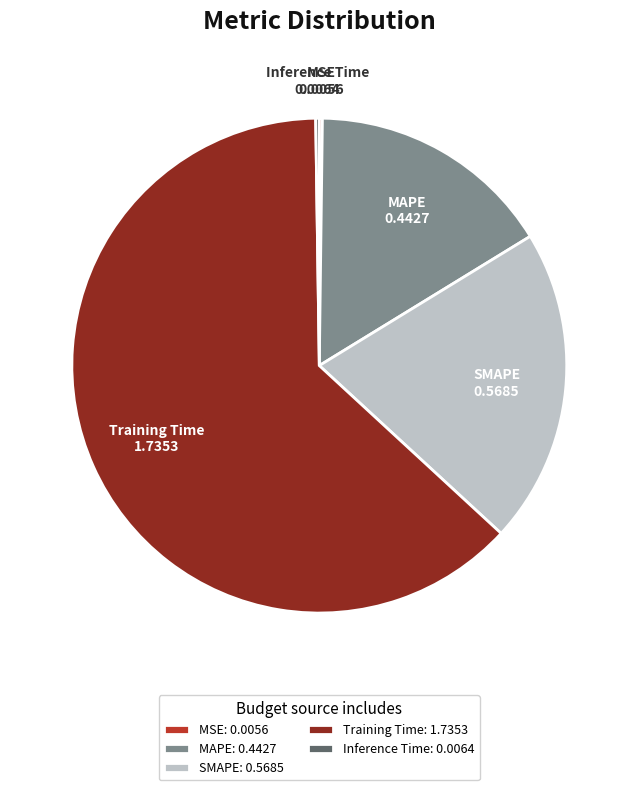

The Training Time slice represents 75% of the pie. True or false?

False